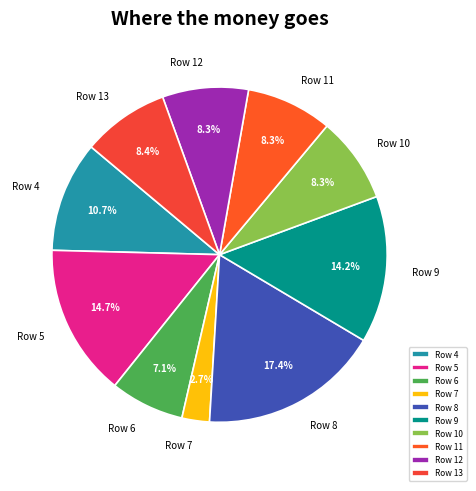

Is it true that Row 5 is 21% of the pie?

False